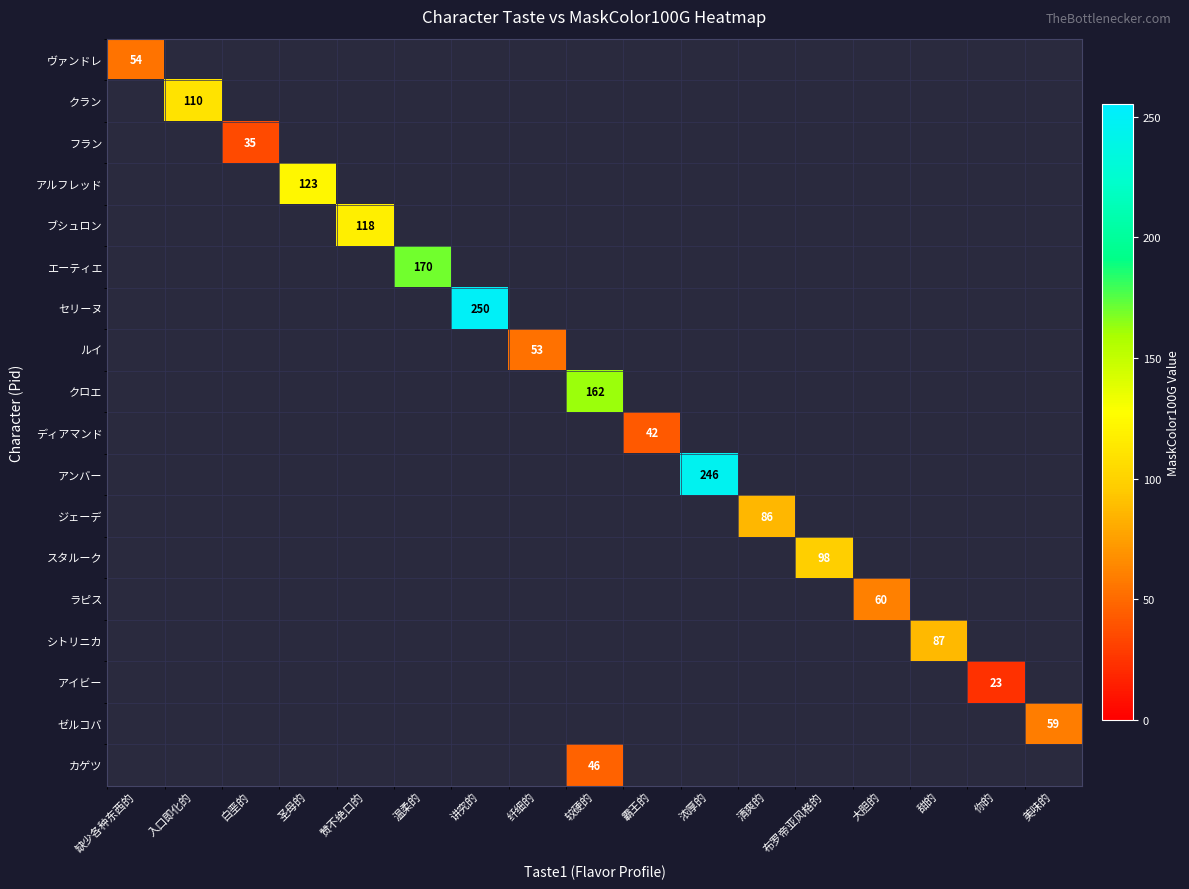

Which has a higher value, 大胆的 or 清爽的?

清爽的